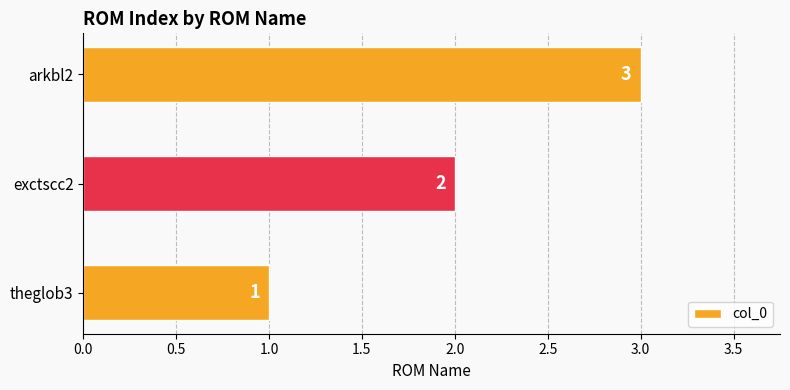

Rank the categories by value from highest to lowest.

arkbl2, exctscc2, theglob3